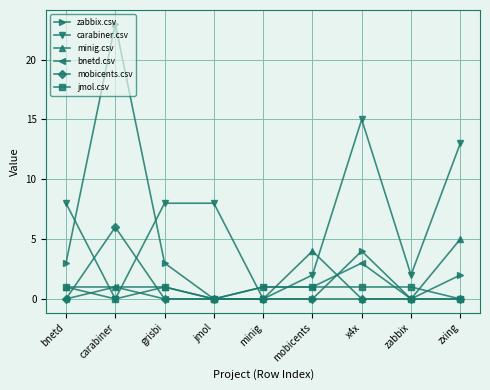

Where is zabbix.csv nearest to the value 11?

x4x